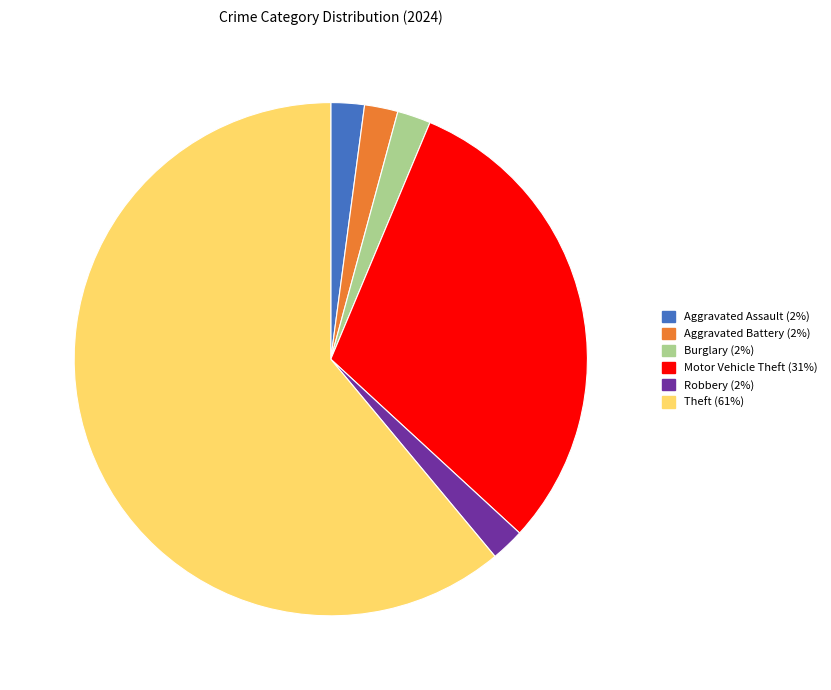

Which slice represents more than half of the pie?

Theft